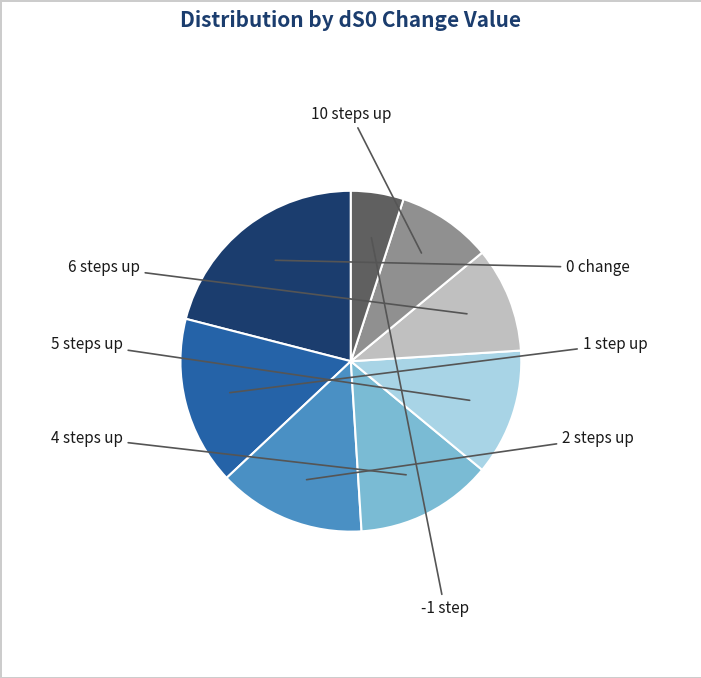

How many segments does this pie chart have?

8